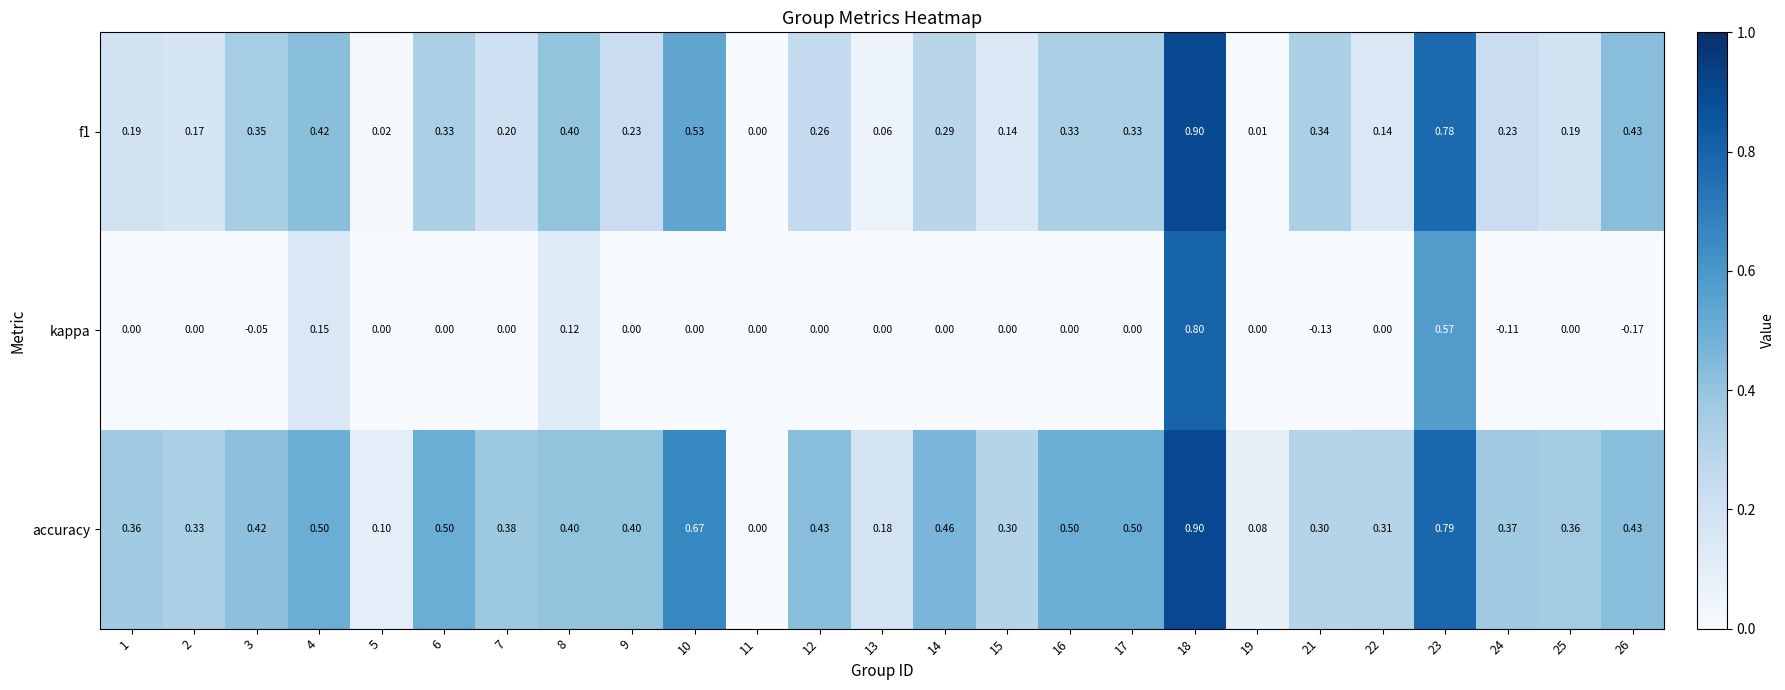

Which series has the largest total across all categories?

accuracy